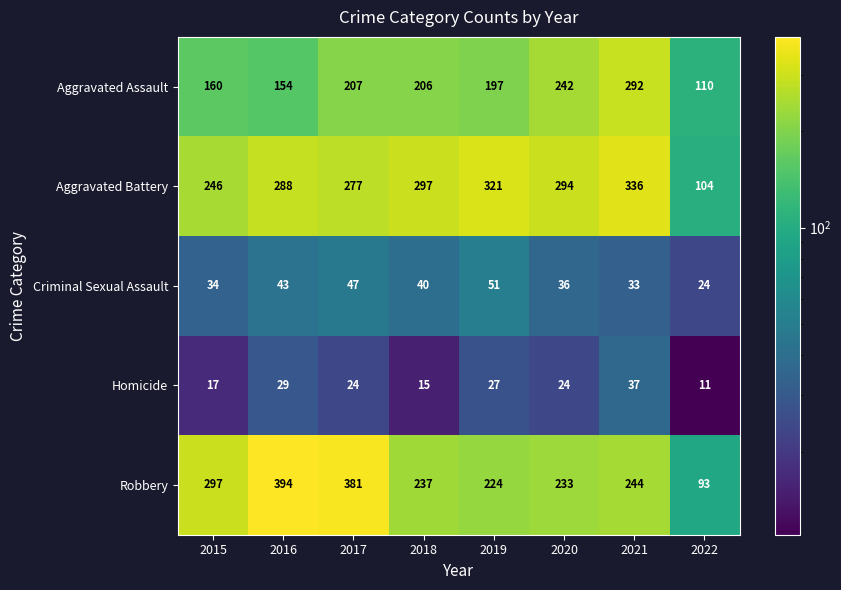

At how many categories does at least one series exceed 211?

7